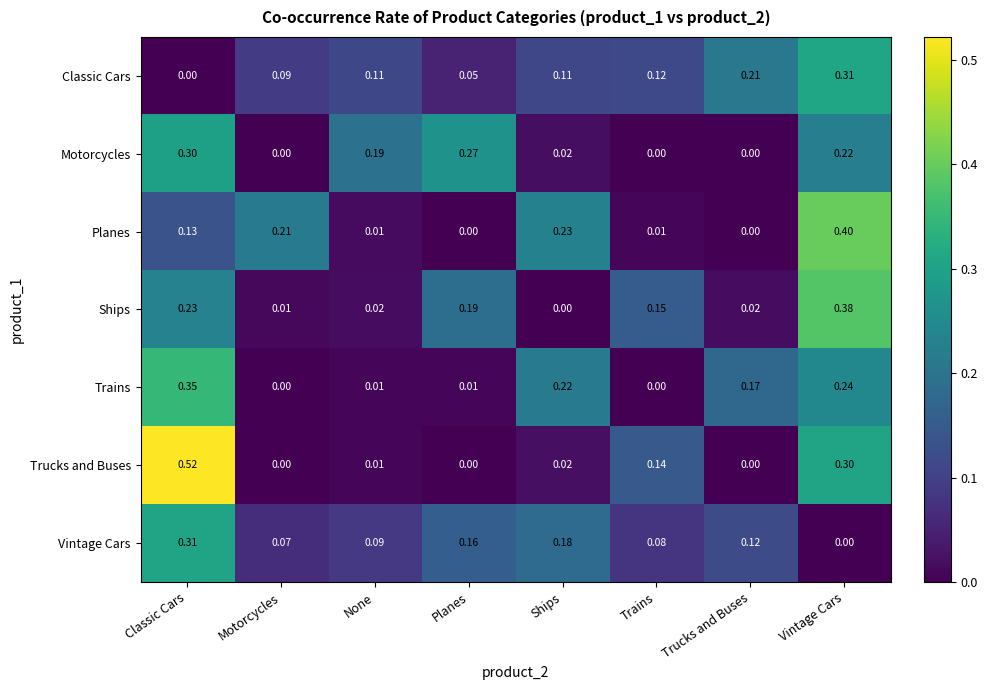

How many values in the Ships series exceed 0?

7